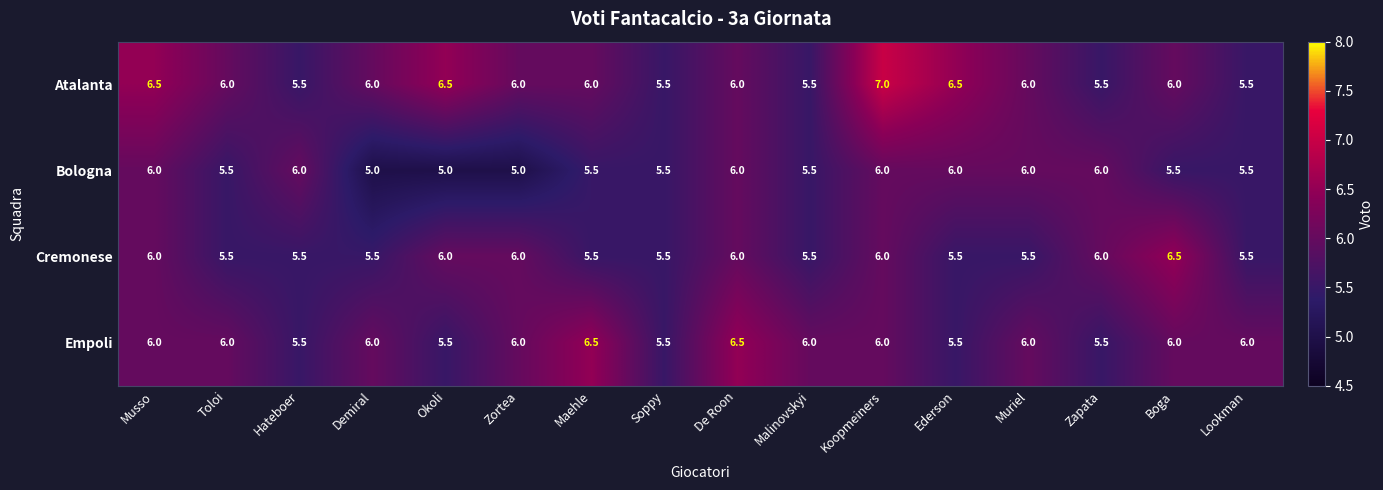

True or false: Bologna has a value of 10.7 at De Roon.

False